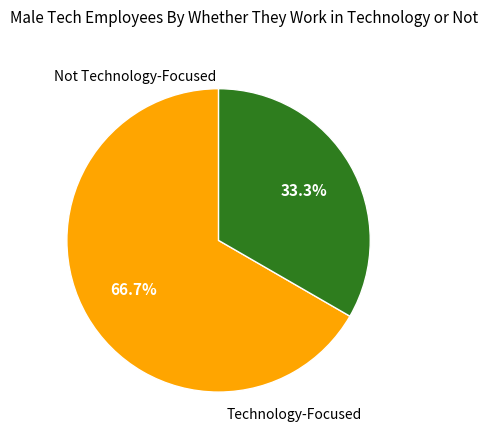

Is there a majority slice in this chart?

Yes